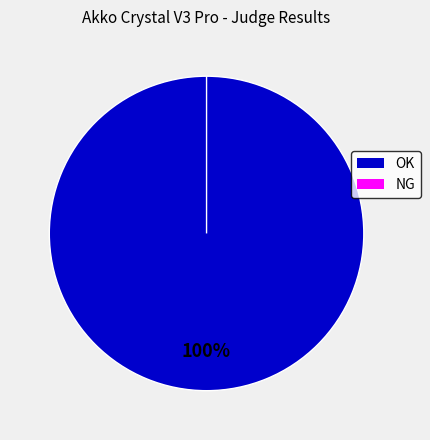

What is the total percentage of NG and OK?

100.0%